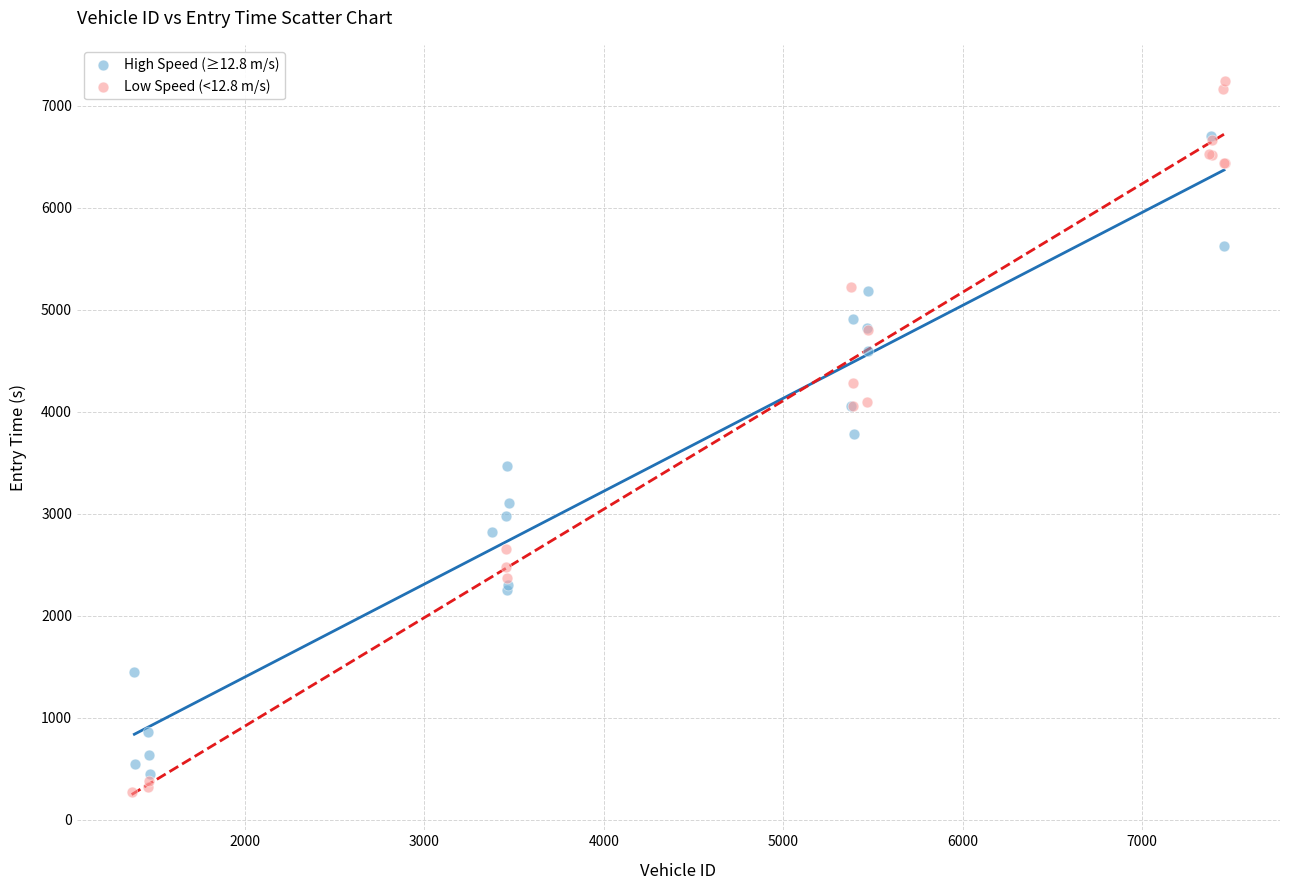

What are all the series names shown in the legend?

High Speed (≥12.8 m/s), Low Speed (<12.8 m/s)